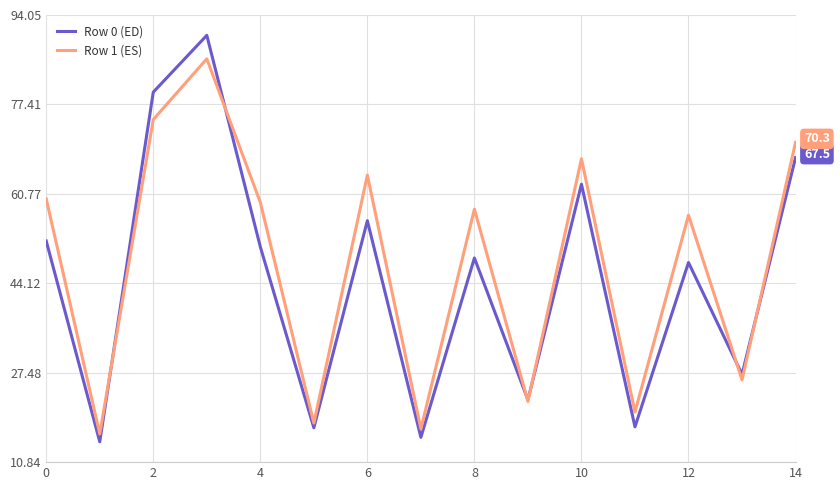

Which series has the largest range (max minus min)?

Row 0 (ED)